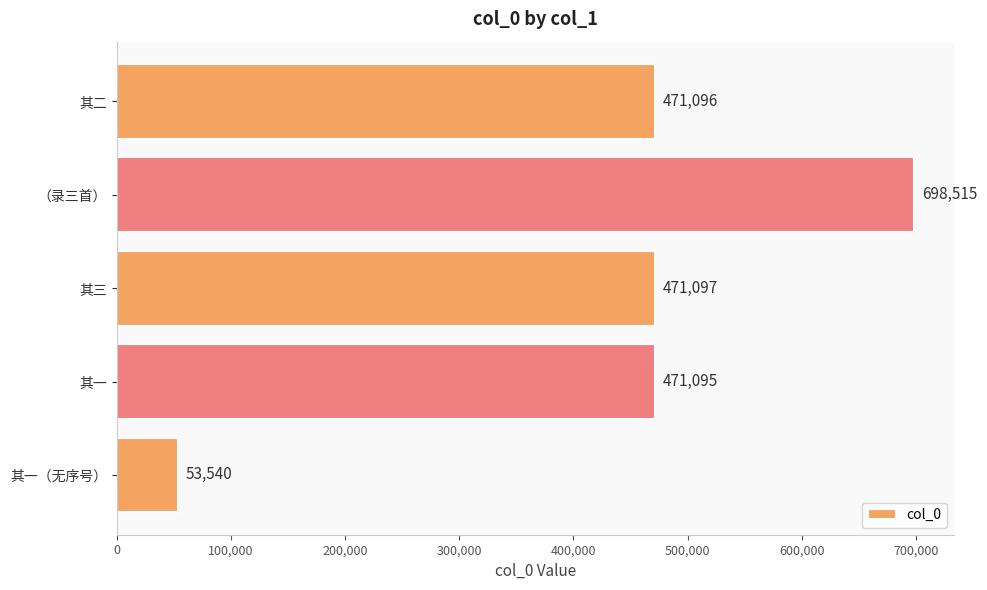

How many distinct data groups are displayed?

1